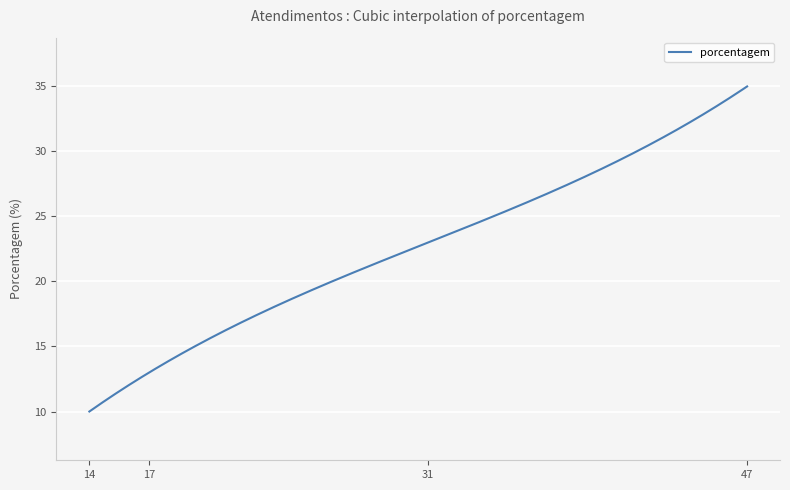

Is this an area chart (filled region under the line)?

No